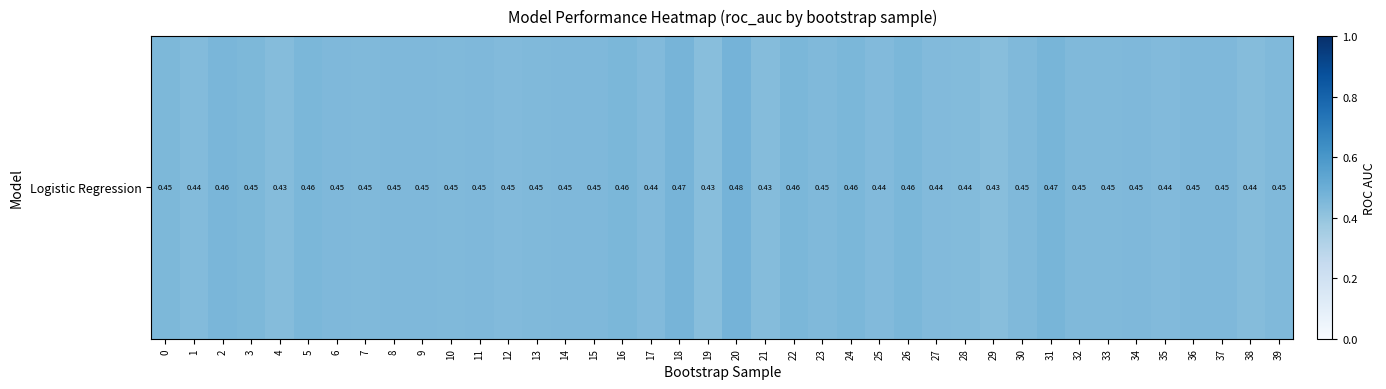

Rank the categories by value from highest to lowest.

20, 18, 31, 2, 5, 24, 22, 16, 26, 3, 0, 14, 34, 15, 37, 9, 11, 6, 36, 8, 33, 7, 23, 32, 39, 30, 10, 13, 12, 35, 27, 17, 25, 1, 28, 38, 4, 21, 29, 19